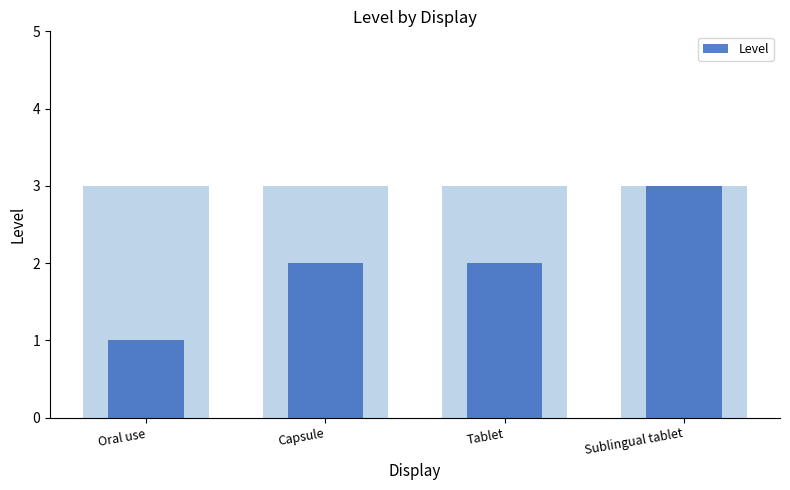

True or false: the data shows 2 at Capsule.

True